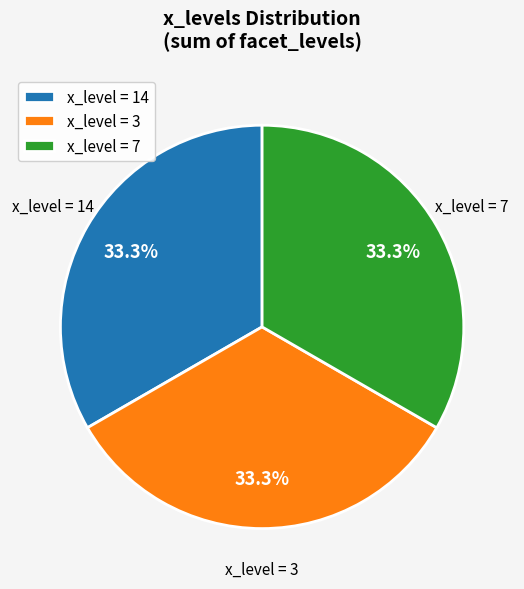

Is there a majority slice in this chart?

No